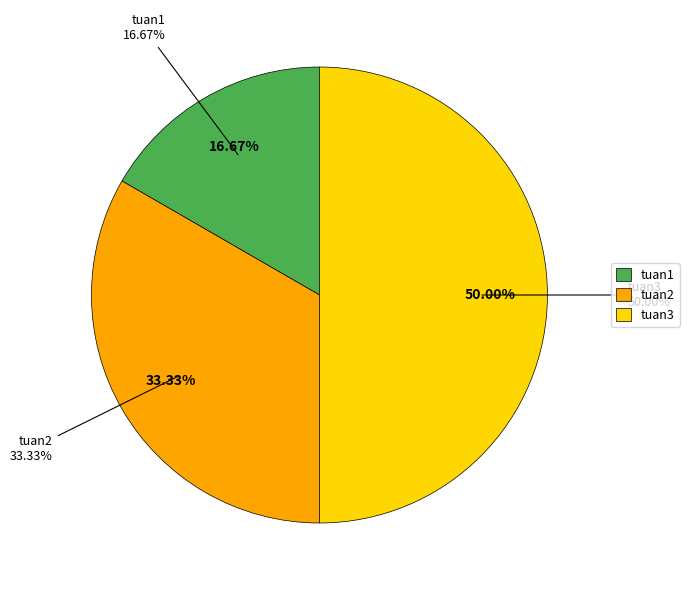

Is it true that tuan3 is 50% of the pie?

True